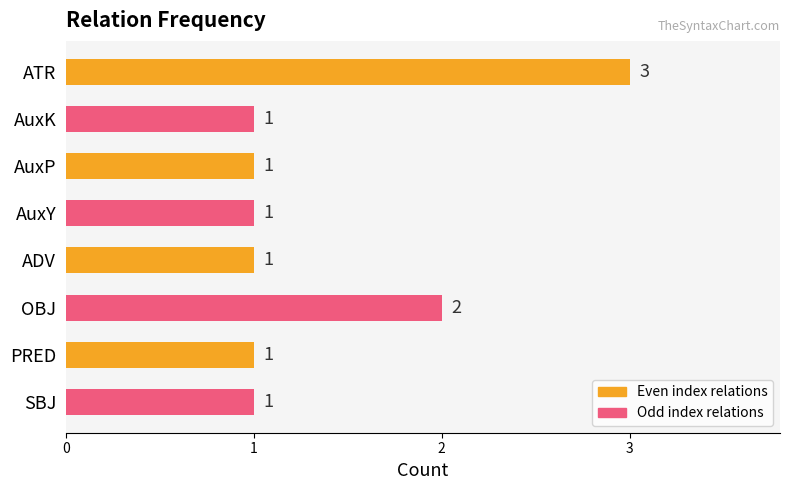

Reading top to bottom, extract all data points from this chart.

3	1	1	1	1	2	1	1